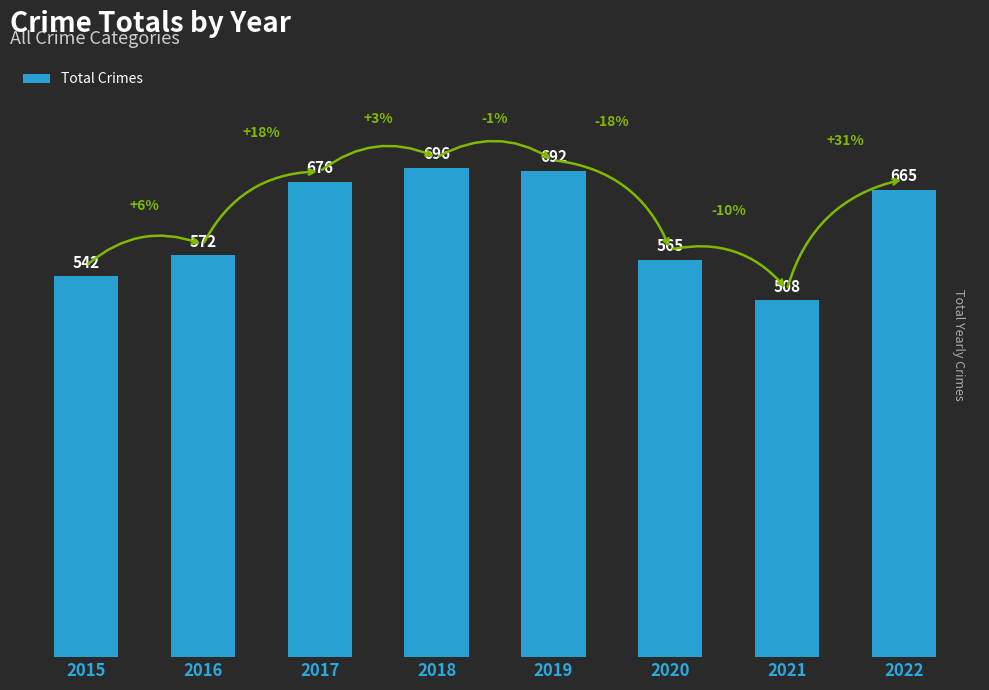

Is it true that the value at 2015 is 856?

False